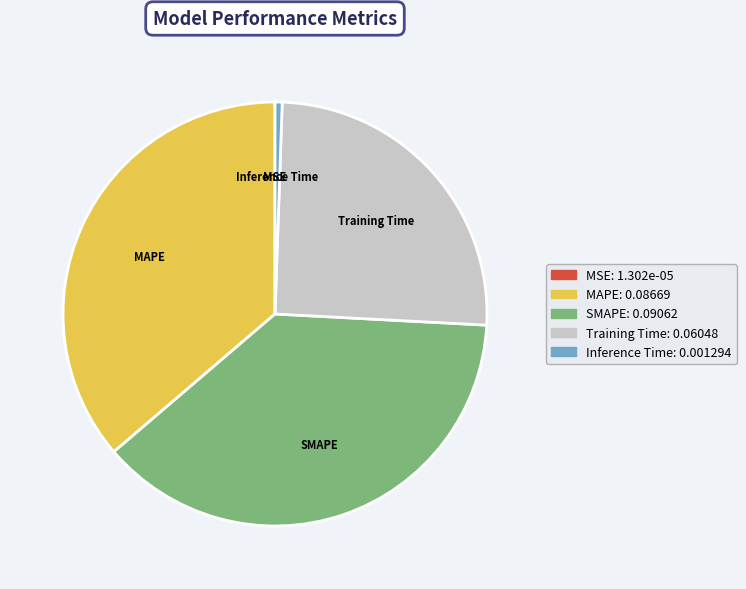

Between MAPE and Training Time, which is larger?

MAPE